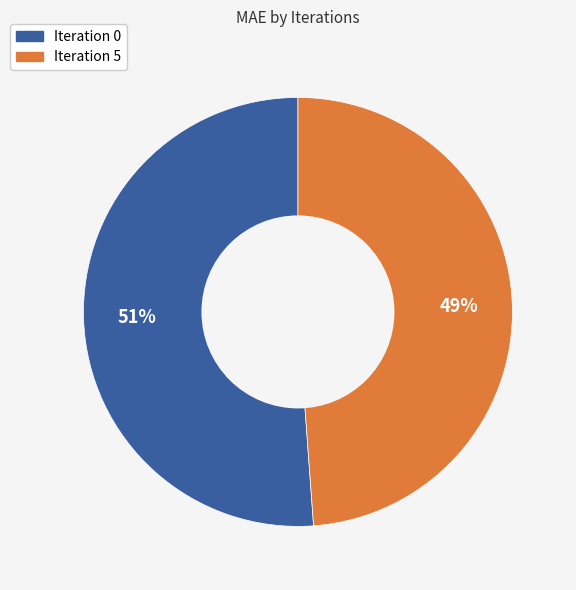

Count the number of slices in the pie.

2